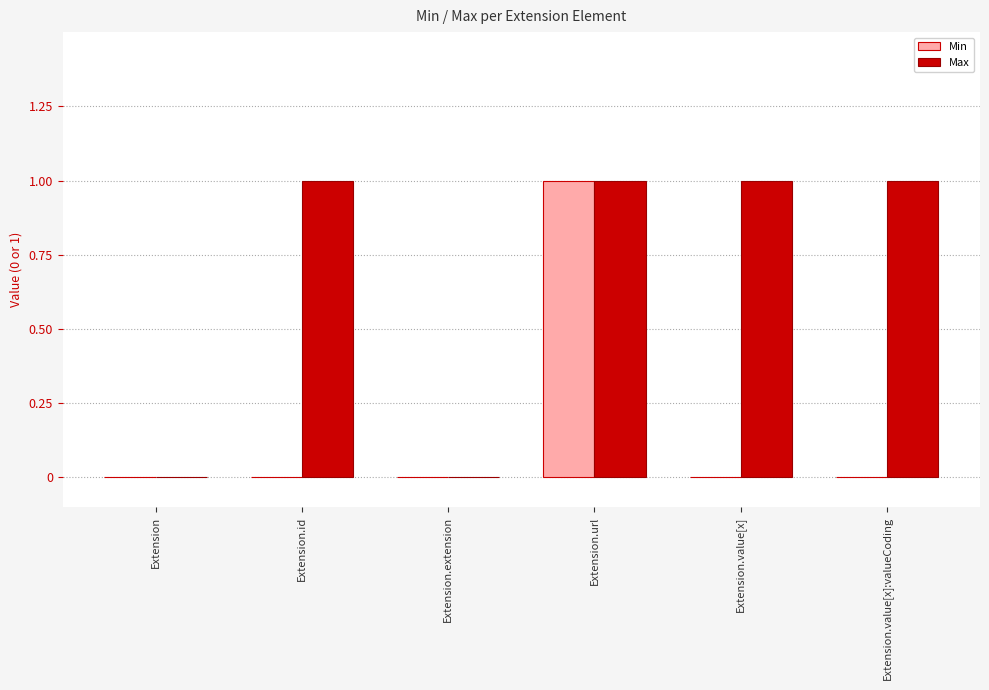

Is it true that Max equals 0 at Extension?

True